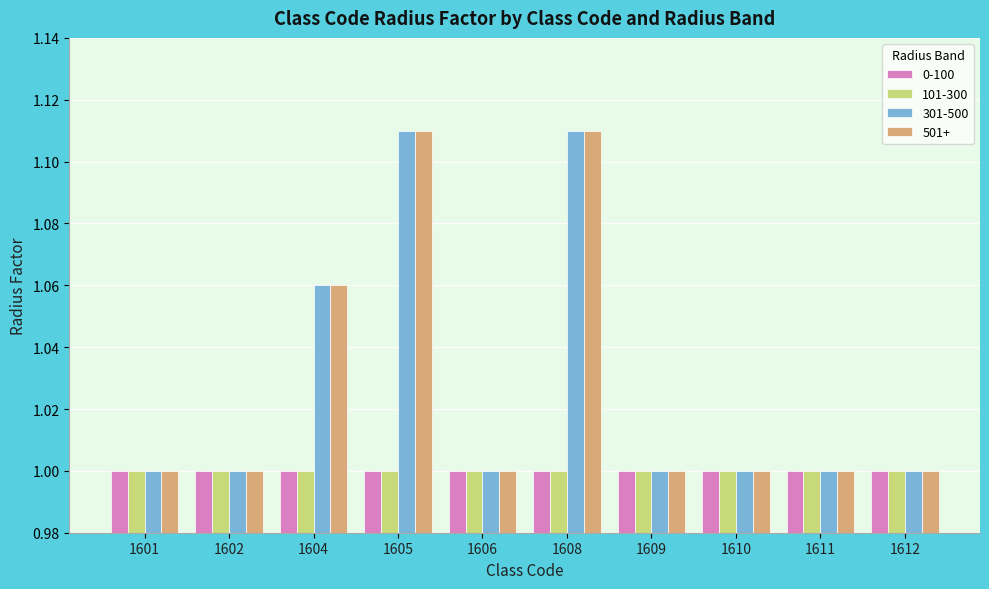

What is the approximate value of 301-500 at 1609?

1.0